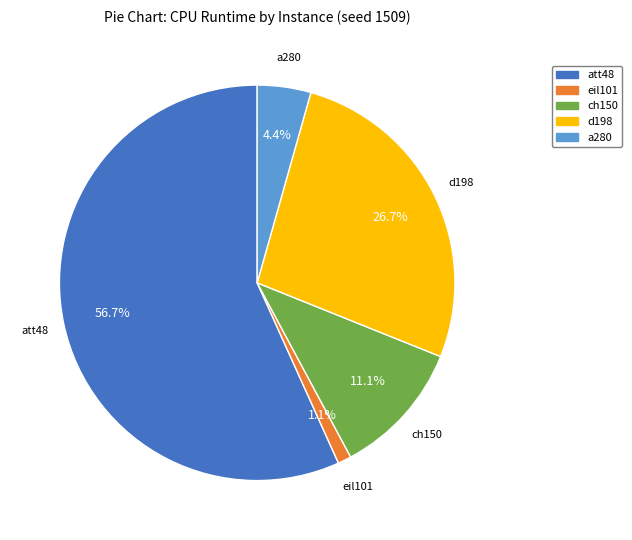

Does d198 account for over 50% of the chart?

No